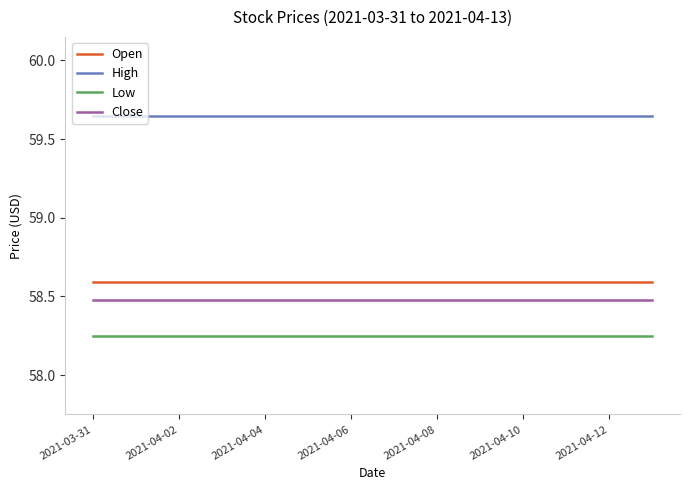

True or false: Open and Low intersect in this chart.

False